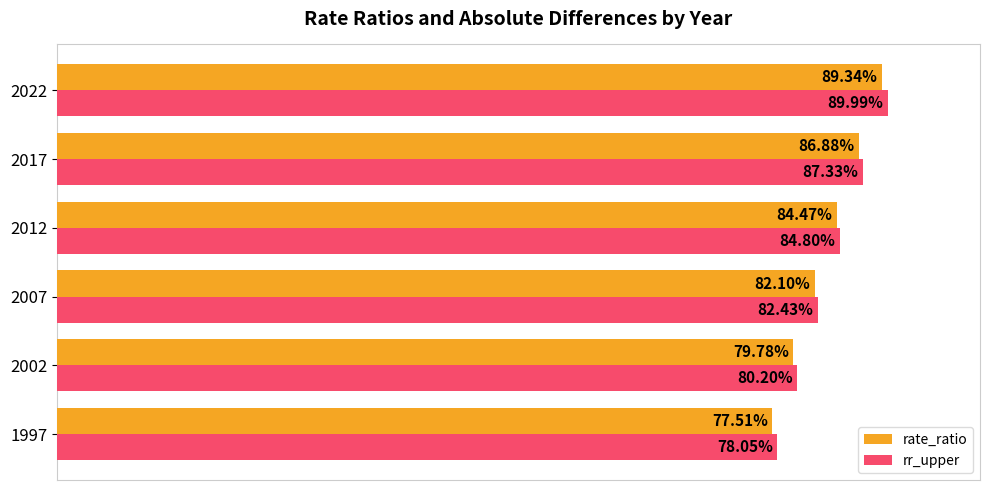

What is the greatest value displayed?

0.9